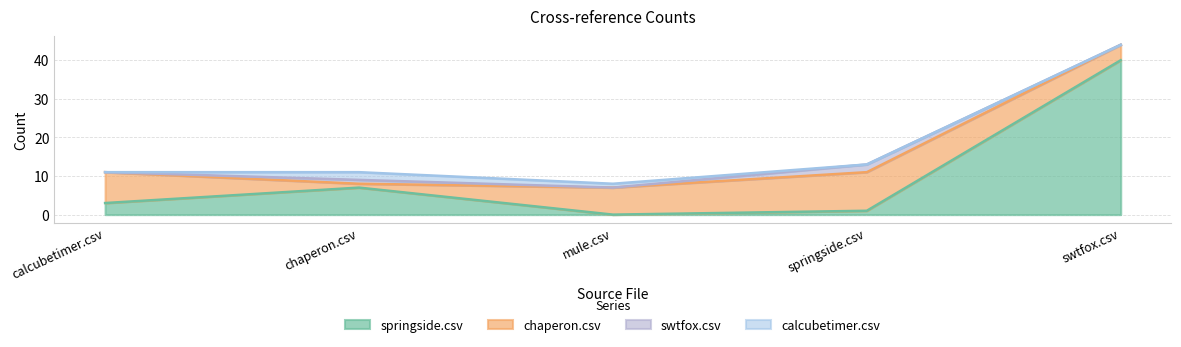

Reading left to right, transcribe all the data shown in this chart.

springside.csv: 3	7	0	1	40
chaperon.csv: 8	1	7	10	4
swtfox.csv: 0	1	0	2	0
calcubetimer.csv: 0	2	1	0	0